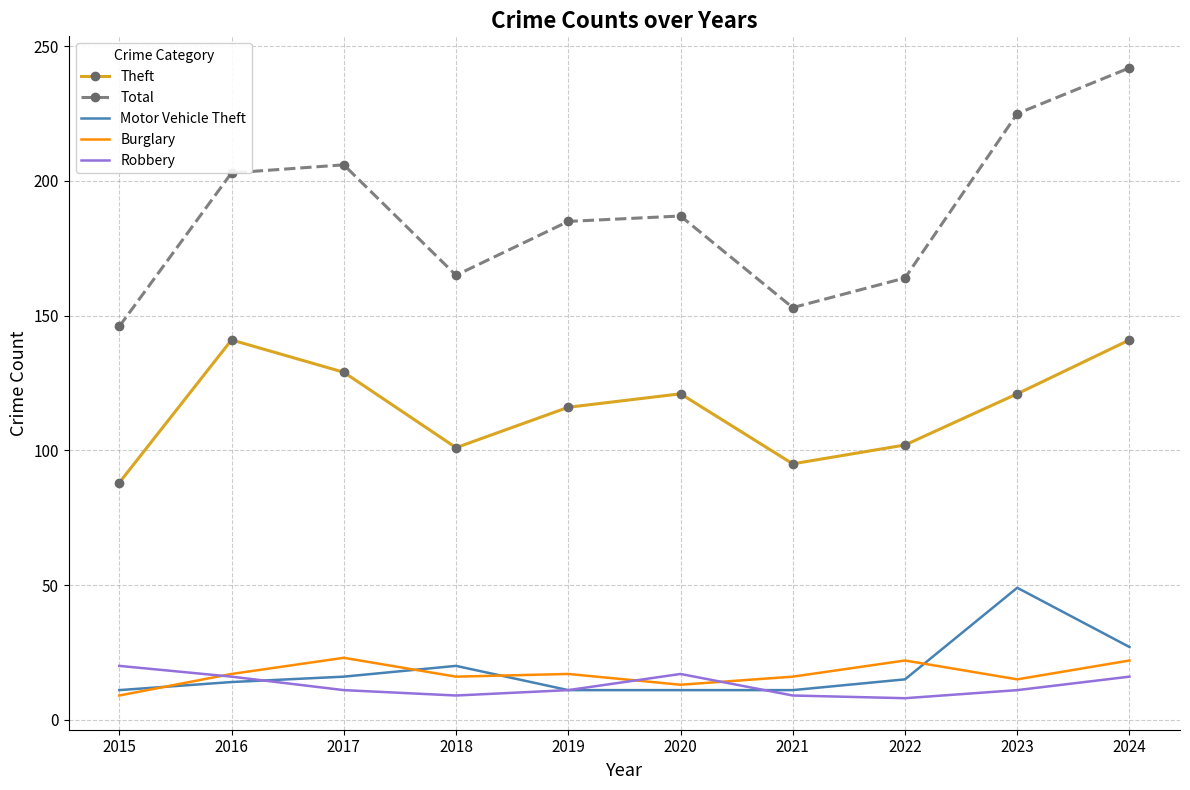

The Theft series shows 163 at 2023. True or false?

False